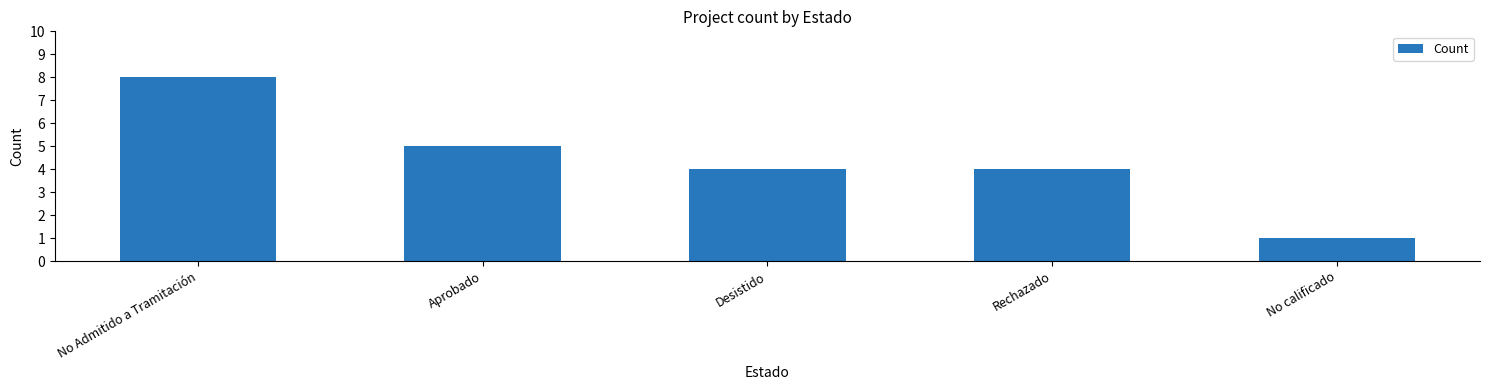

What is the difference between the values at Desistido and No Admitido a Tramitación?

4